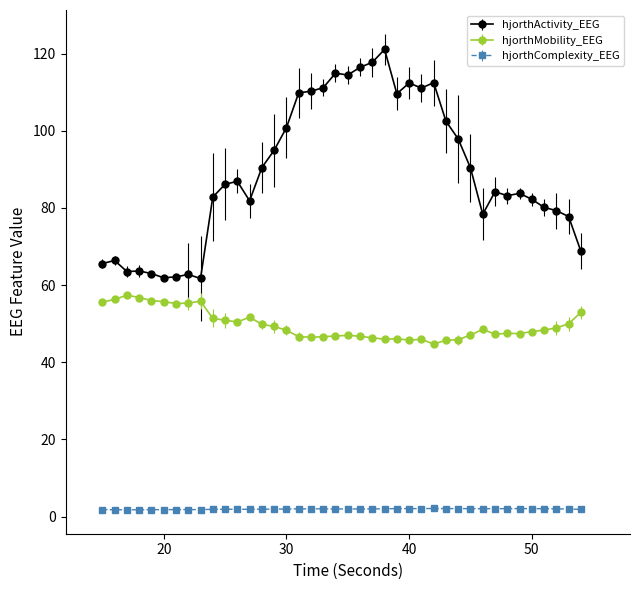

Which series has the largest range (max minus min)?

hjorthActivity_EEG